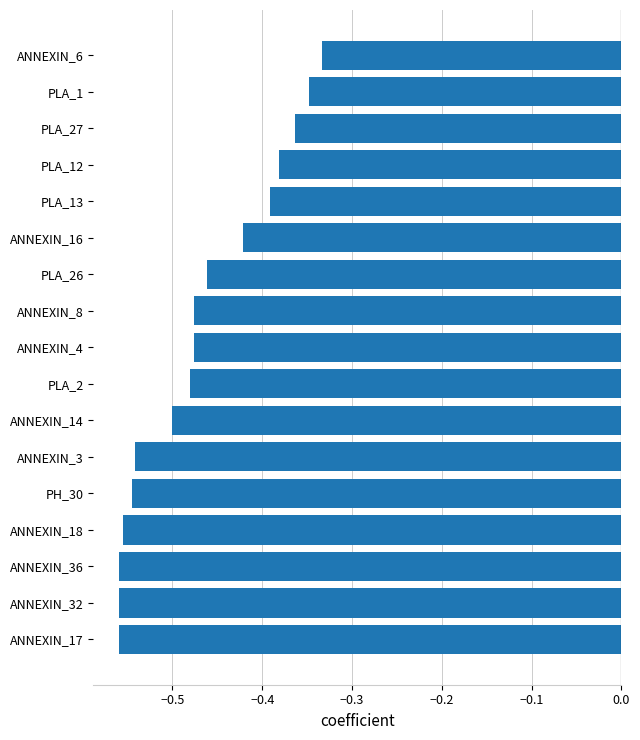

Which label corresponds to the largest value in the chart?

ANNEXIN_6